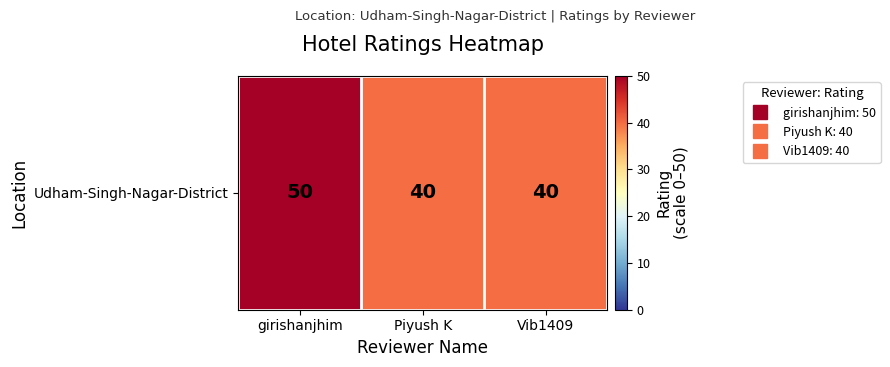

List the labels in order of value, smallest first.

Piyush K, Vib1409, girishanjhim